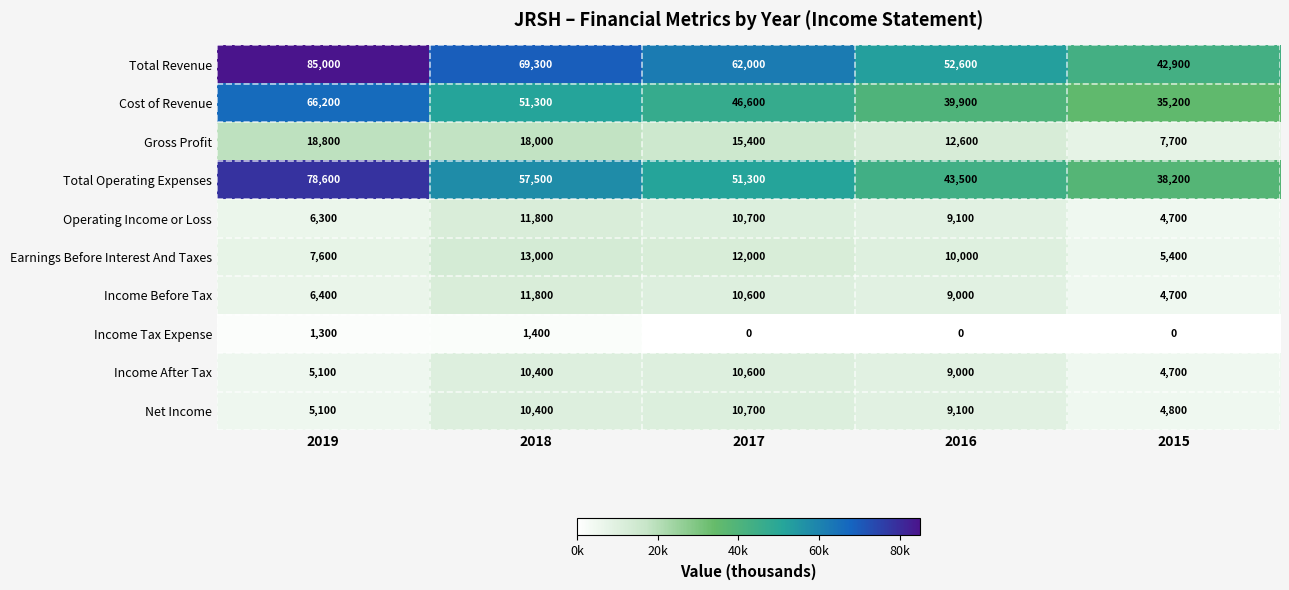

The Gross Profit series shows 10093 at 2018. True or false?

False